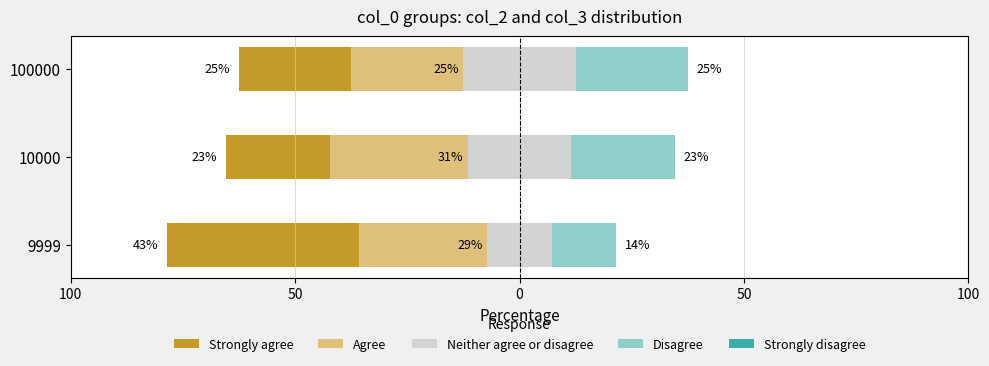

What is the spread (max minus min) of values at 100?

42.4